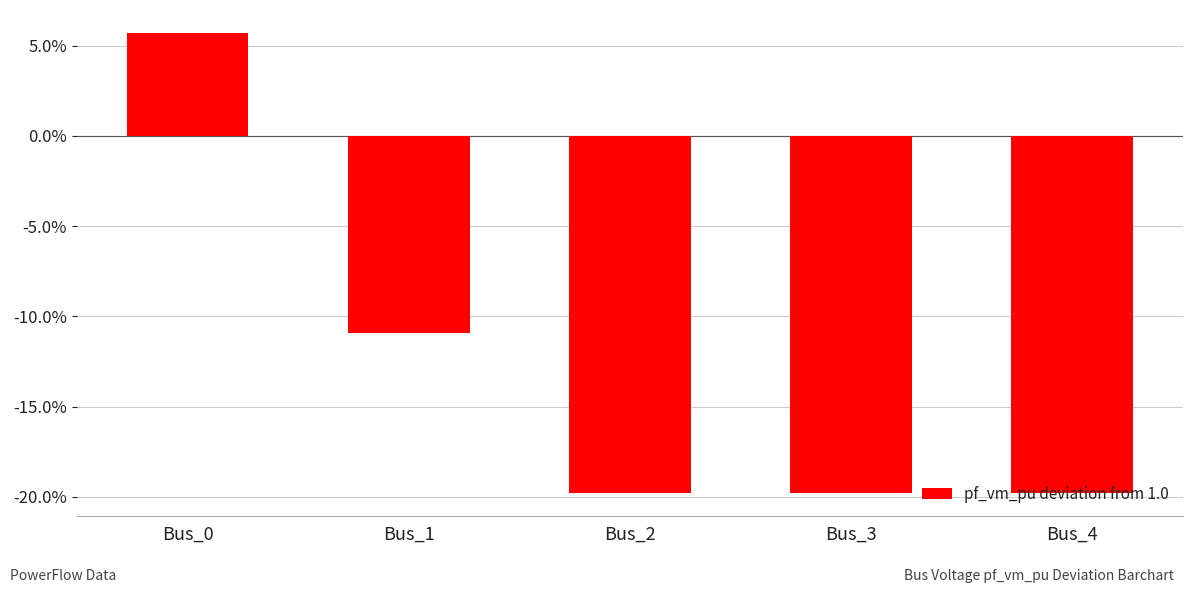

What is the greatest value displayed?

0.1